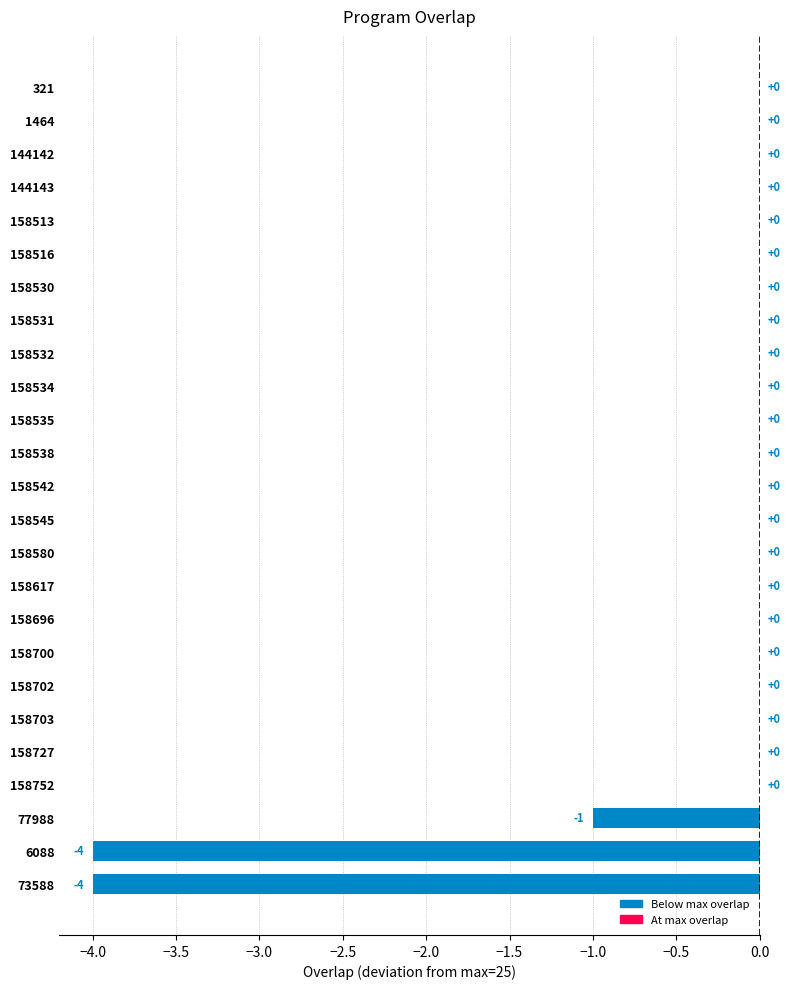

What is the sum of all values?

-9